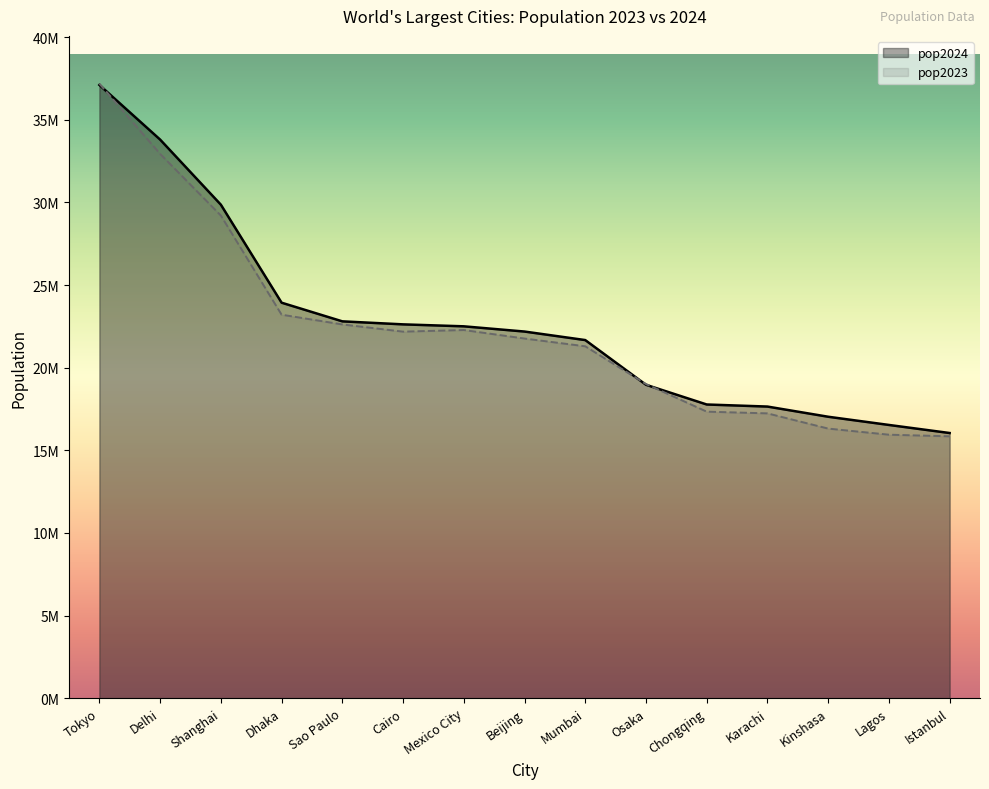

What is the difference between the maximum and second lowest values in the pop2024 series?

20579000